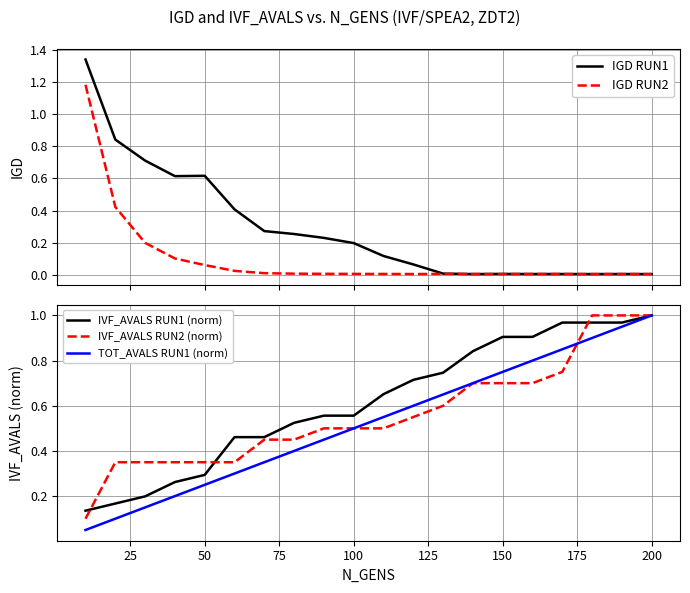

How many distinct data groups are displayed?

5